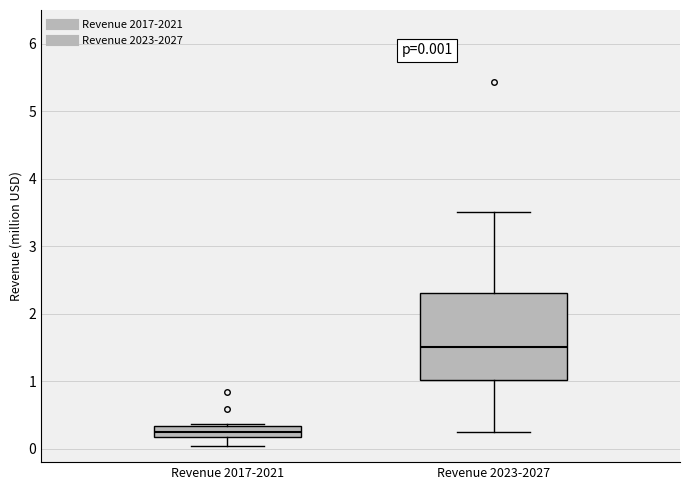

Which box is the tallest, from its lower edge to its upper edge?

Revenue 2023-2027